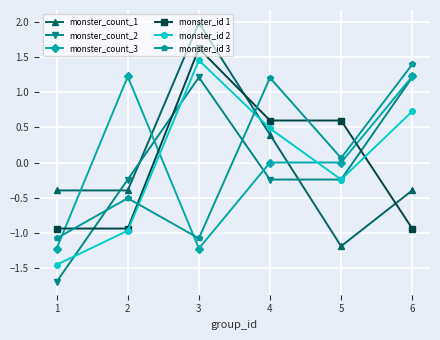

At which category is the sum across all series the highest?

3